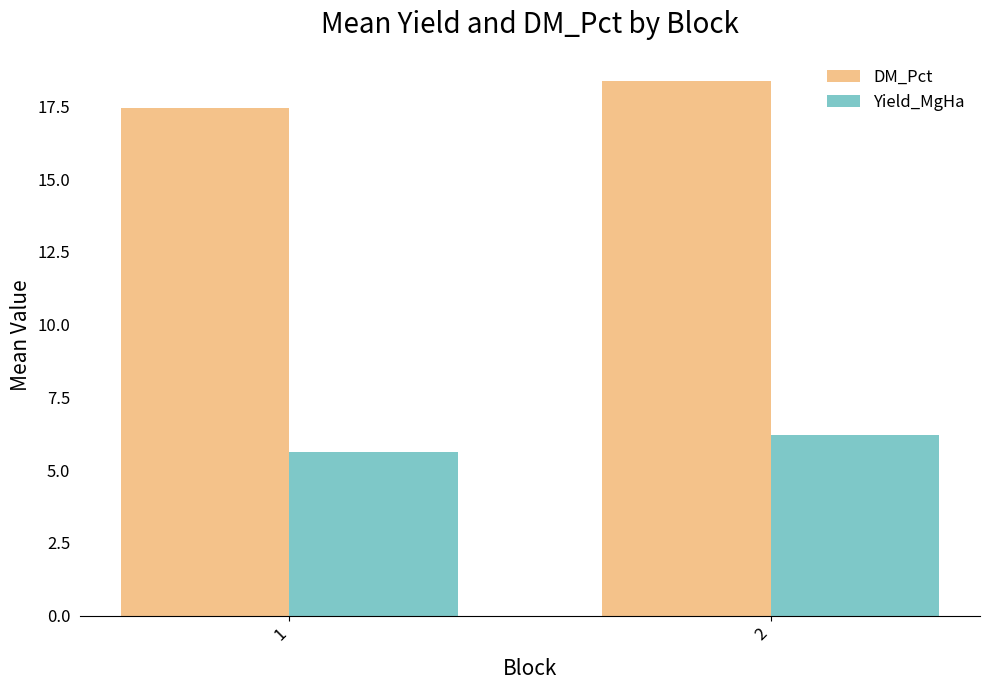

Rank the series by their maximum value, from lowest to highest.

Yield_MgHa, DM_Pct